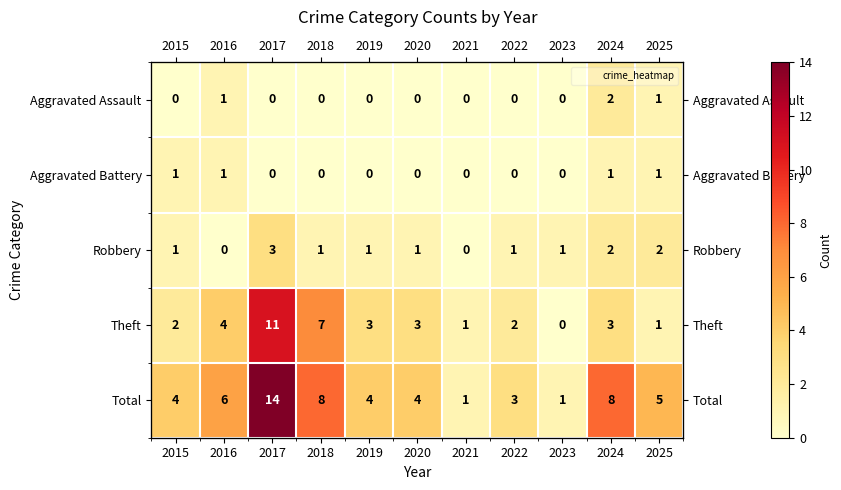

What is the difference between the maximum and second lowest values in the Aggravated Battery series?

1